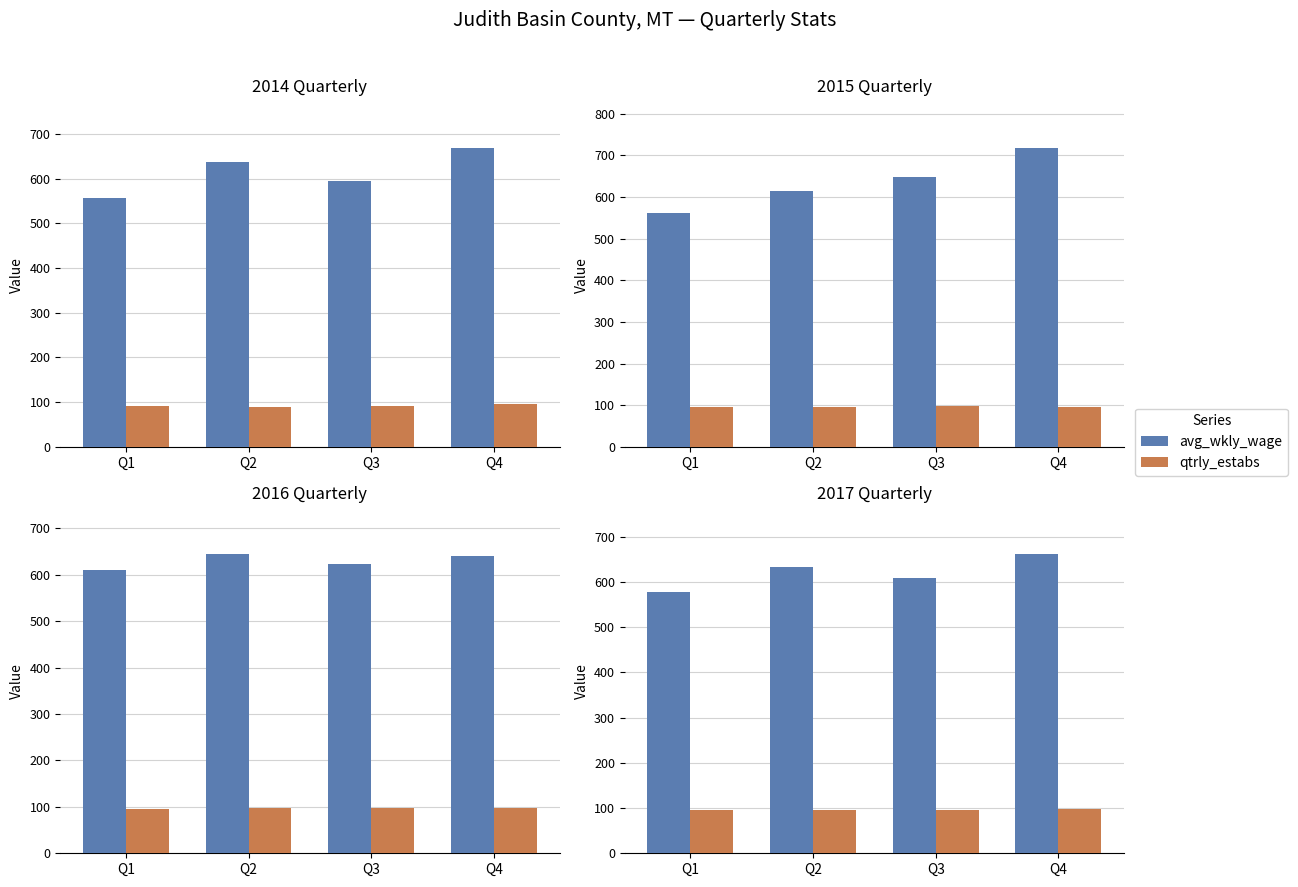

What is the value of the qtrly_estabs bar at the 1st from the left?

95